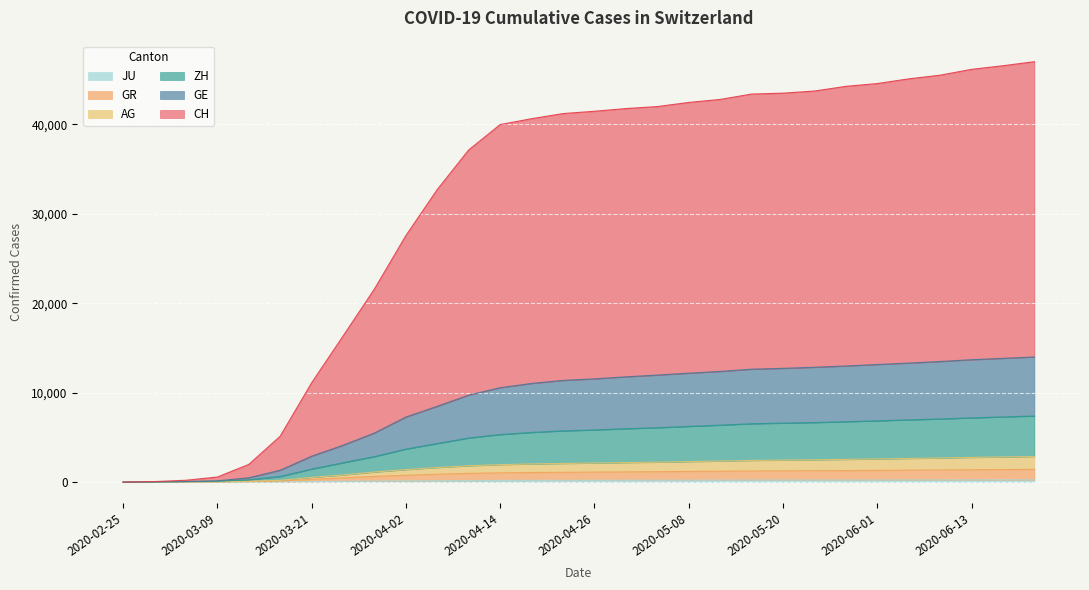

Is it true that JU equals 54 at 2020-03-21?

True